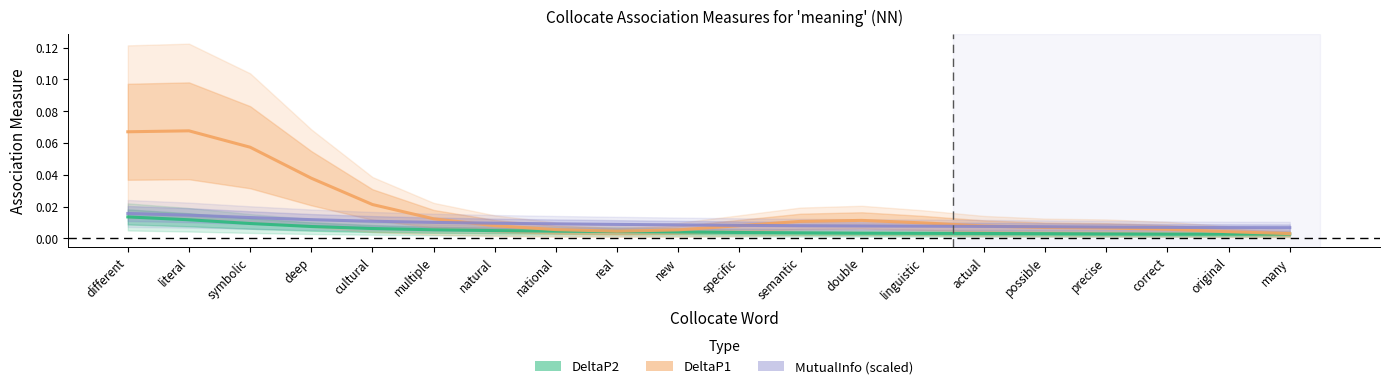

Count the MutualInfo (scaled) values in the range 0 to 1.

20